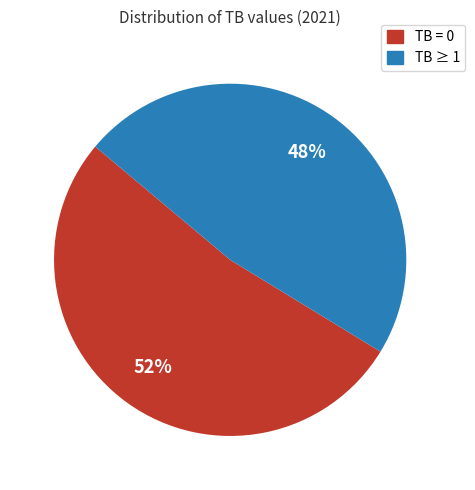

Does any single category account for the majority?

Yes